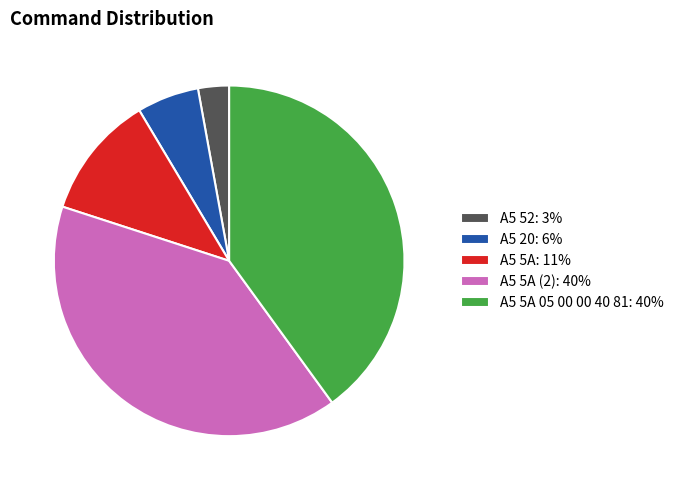

Combined, do A5 5A (2): 40% and A5 5A 05 00 00 40 81: 40% account for over 50%?

Yes